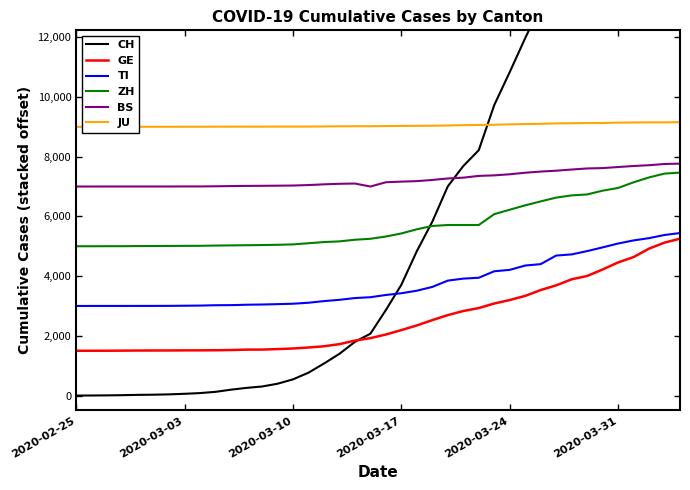

What is the minimum value for ZH?

5000